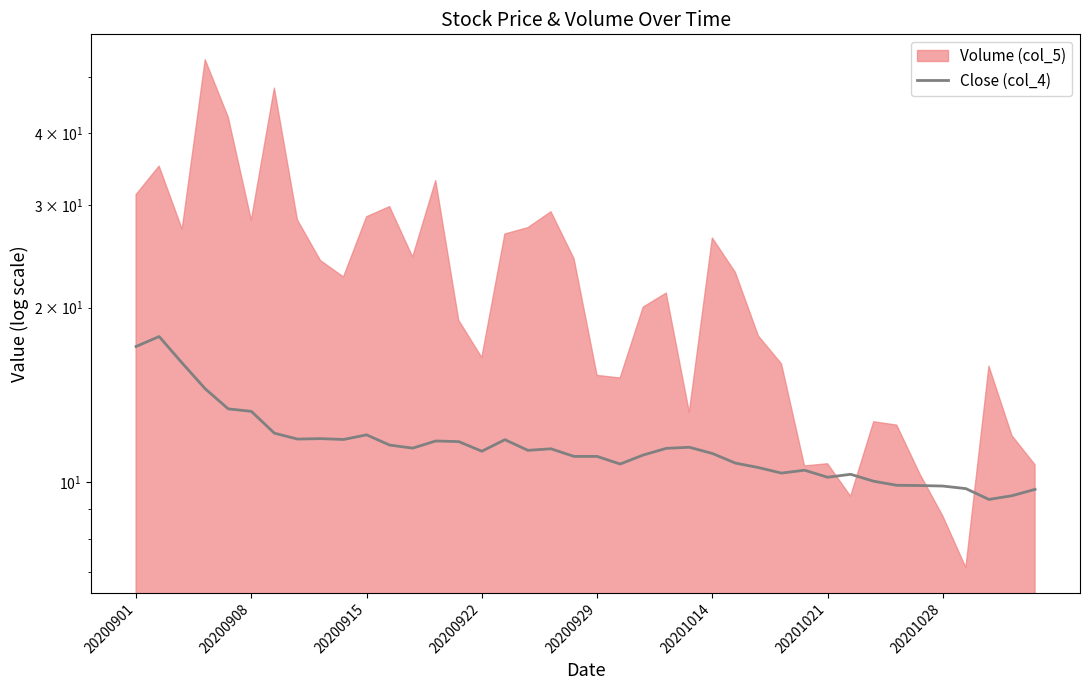

The value at 23 is 11.4. True or false?

True